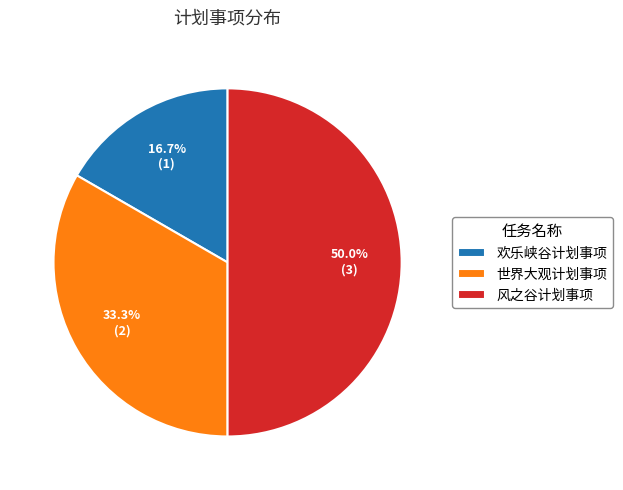

How many segments does this pie chart have?

3